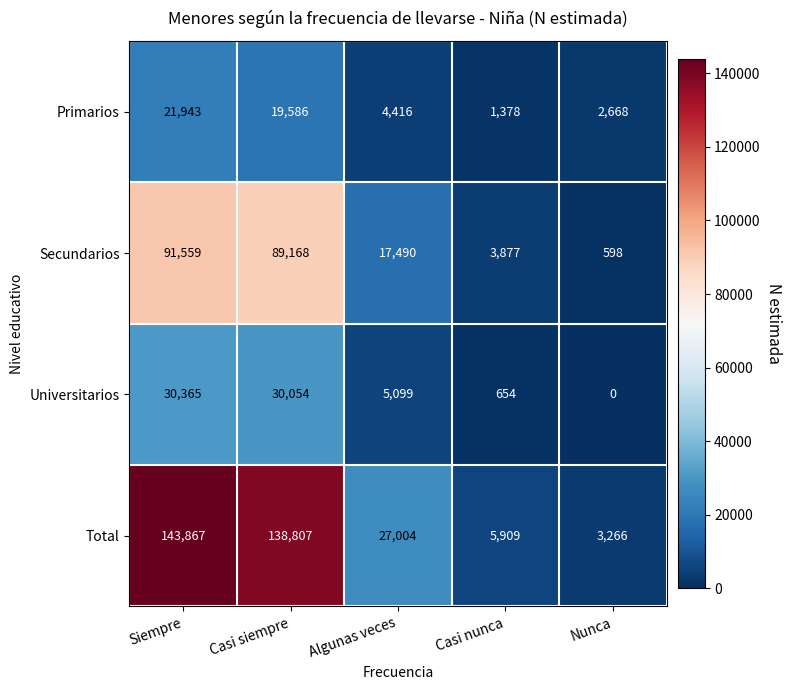

List the labels in order of Total value, smallest first.

Nunca, Casi nunca, Algunas veces, Casi siempre, Siempre